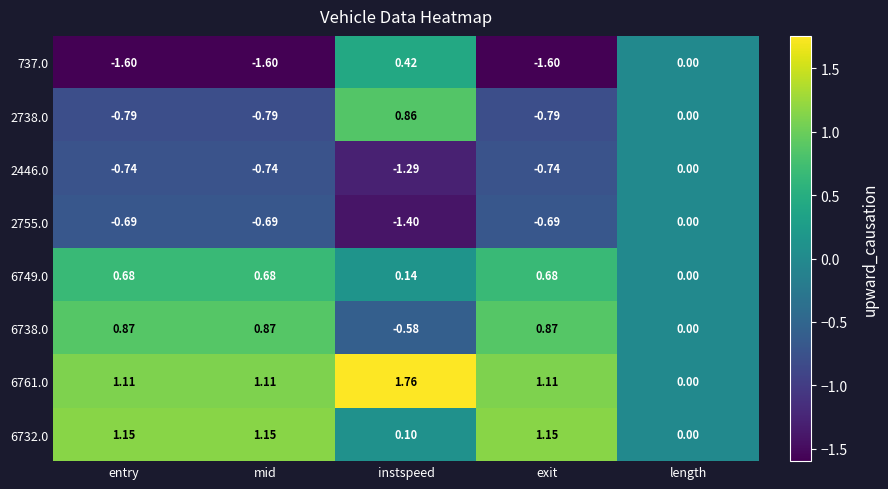

Where is 737.0 nearest to the value 0?

length